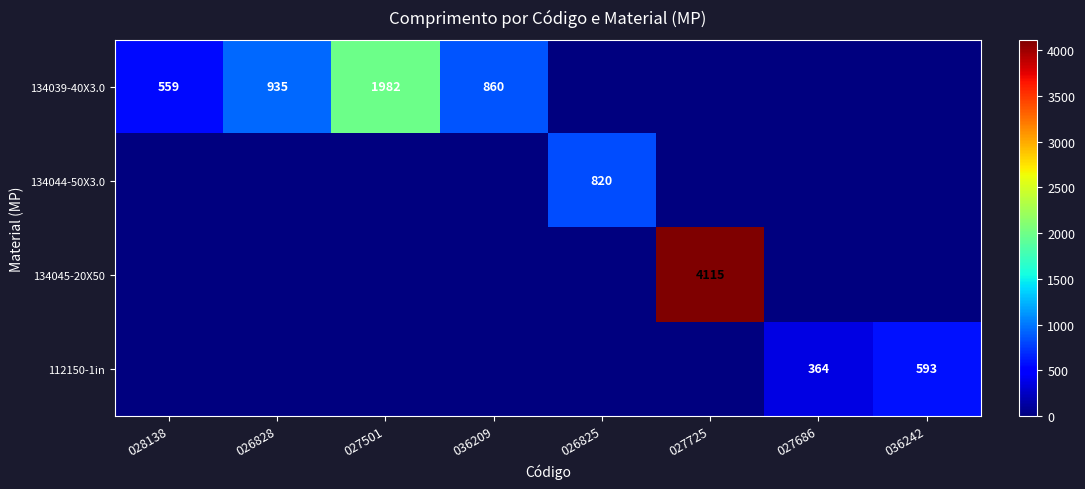

True or false: 134045-20X50 has a value of 4115 at 027725.

True